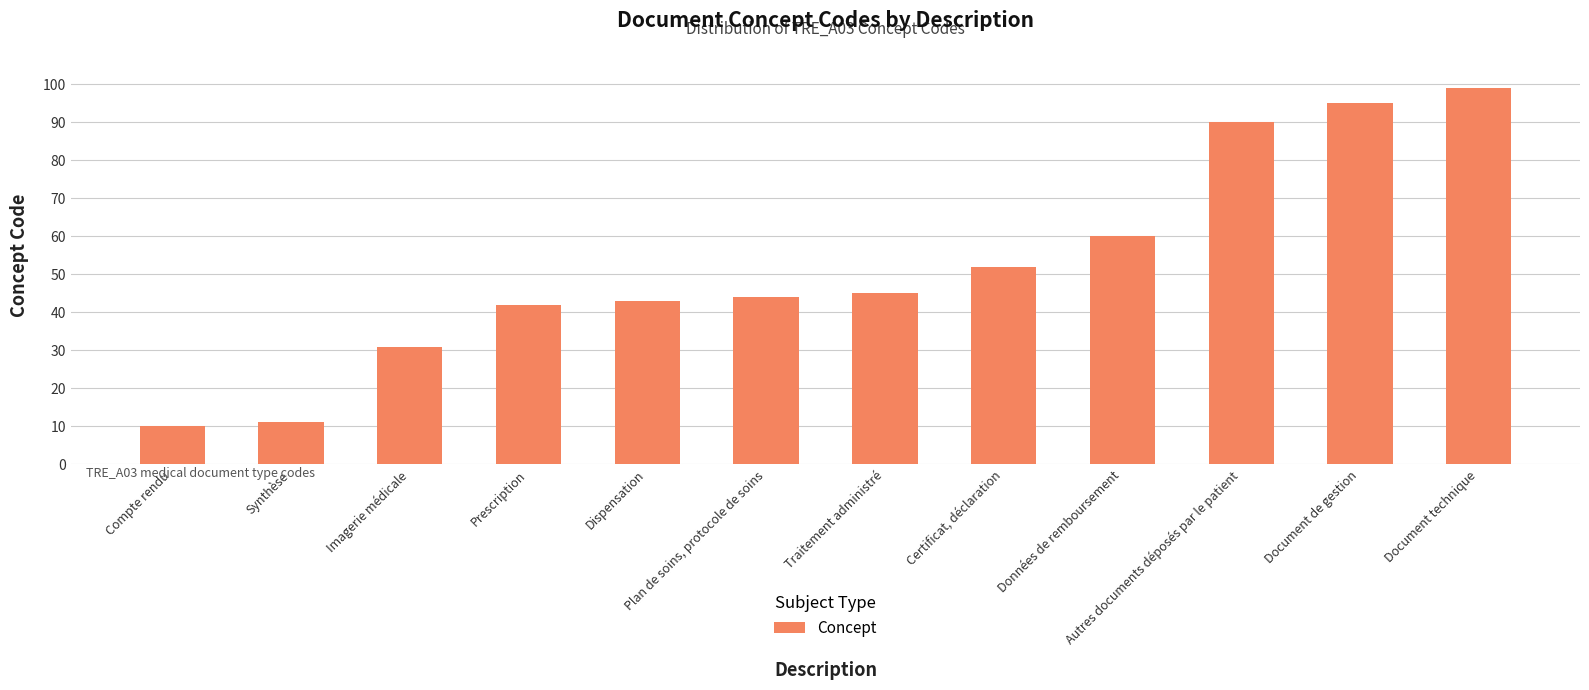

Reading right to left, what are all the values shown in this chart?

99	95	90	60	52	45	44	43	42	31	11	10